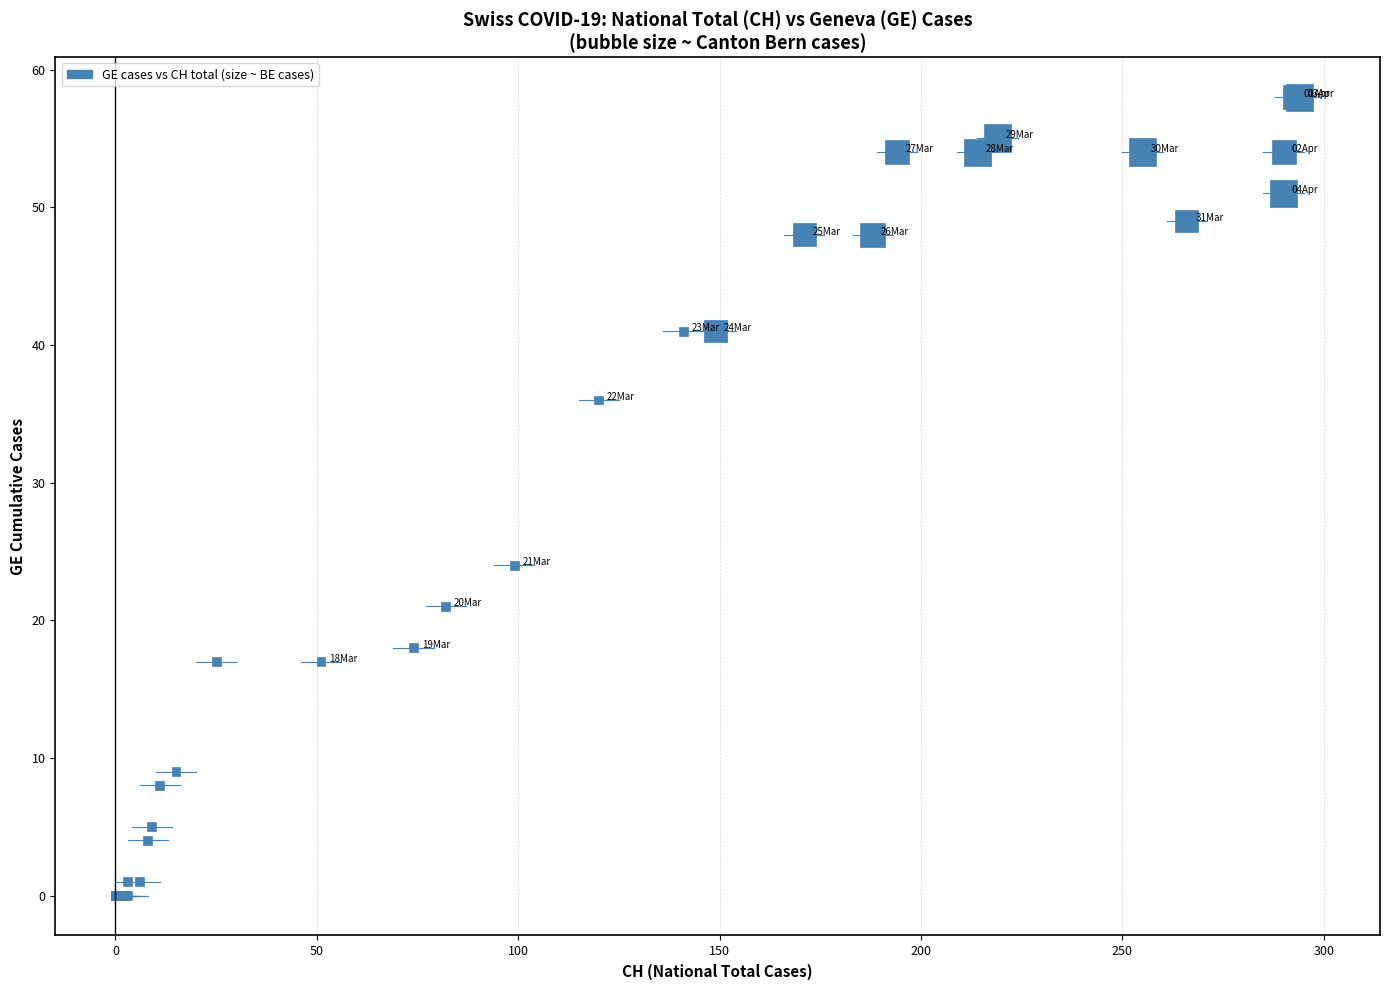

What Y value in the scatter plot is closest to 29?

24